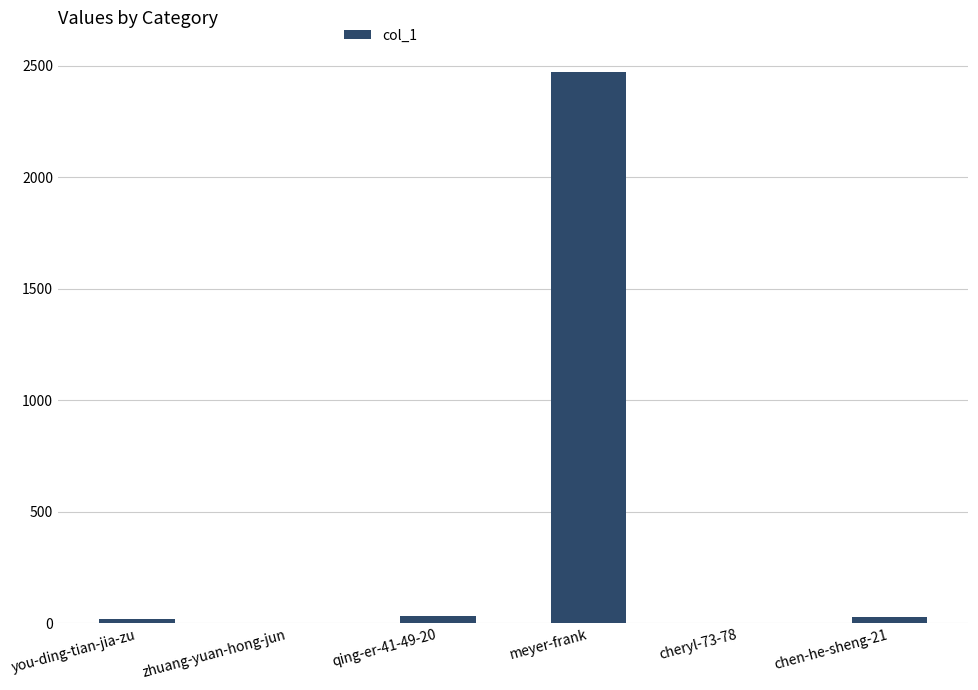

The chart shows a value of -1157 at zhuang-yuan-hong-jun. True or false?

False